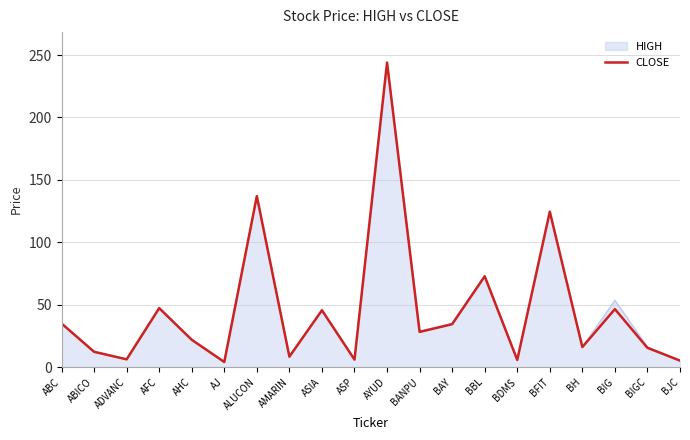

The value of CLOSE at BDMS is 5.8. True or false?

True